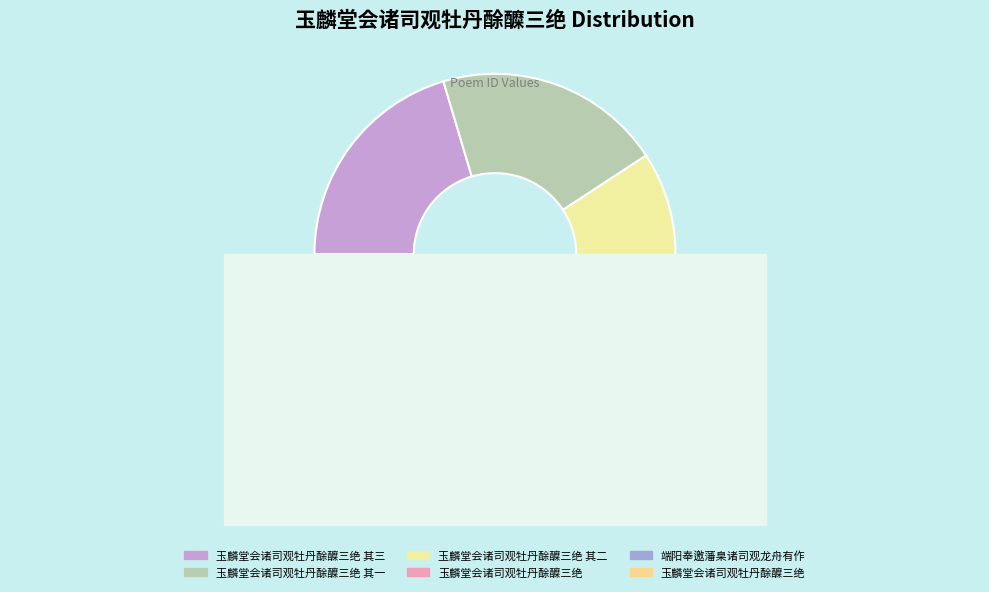

Rank the categories by value from lowest to highest.

玉麟堂会诸司观牡丹酴醾三绝, 端阳奉邀藩臬诸司观龙舟有作, 玉麟堂会诸司观牡丹酴醾三绝 其一, 玉麟堂会诸司观牡丹酴醾三绝 其二, 玉麟堂会诸司观牡丹酴醾三绝 其三, 玉麟堂会诸司观牡丹酴醾三绝